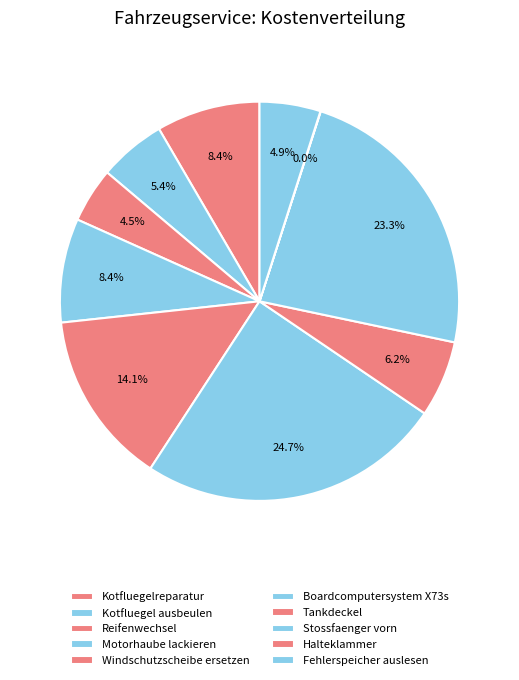

To the nearest percent, what portion does Stossfaenger vorn represent?

23%